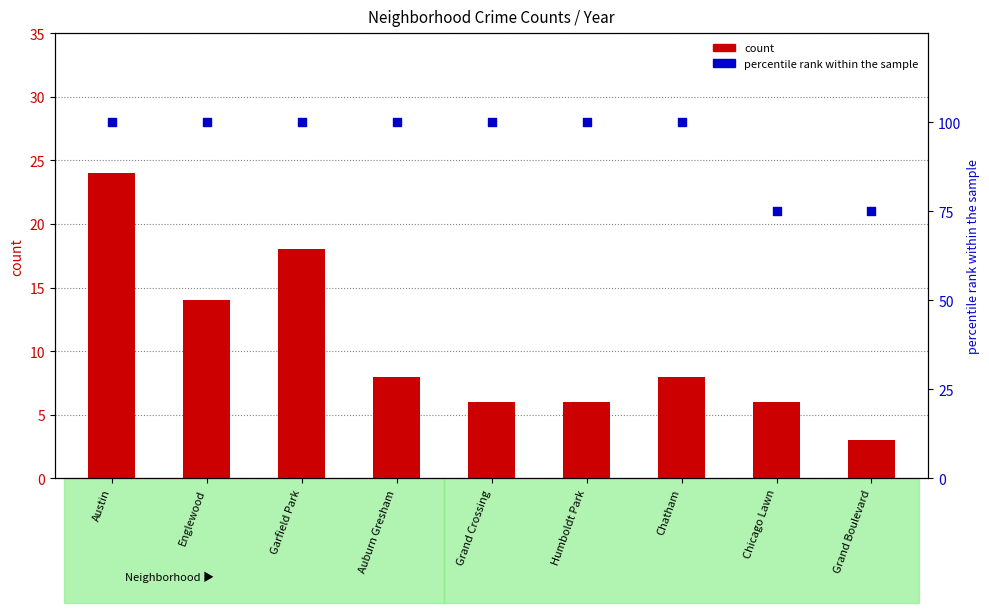

Which series has the largest Y range (max minus min)?

percentile rank within the sample